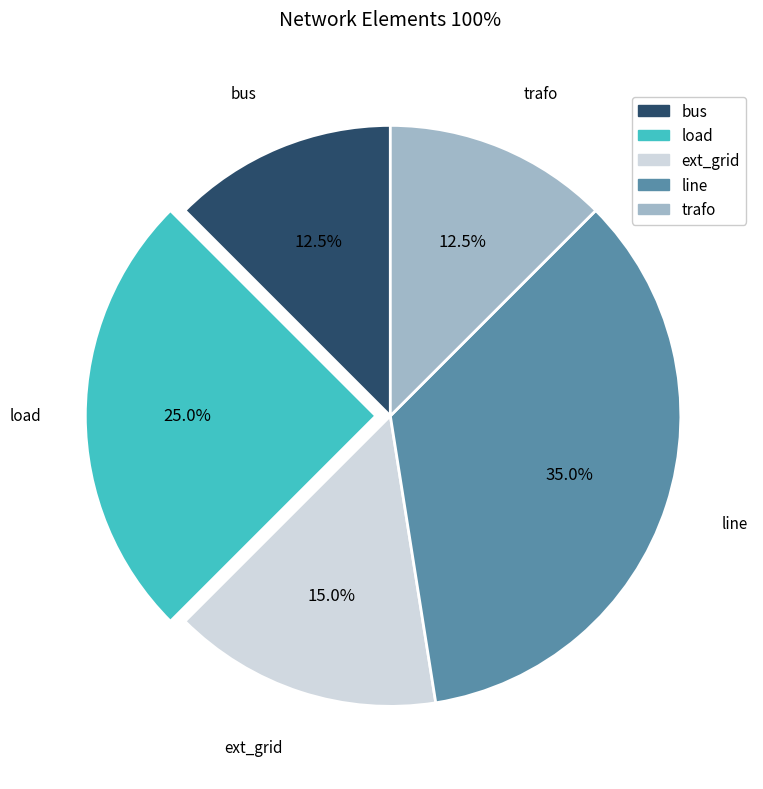

Which slice is the largest?

line